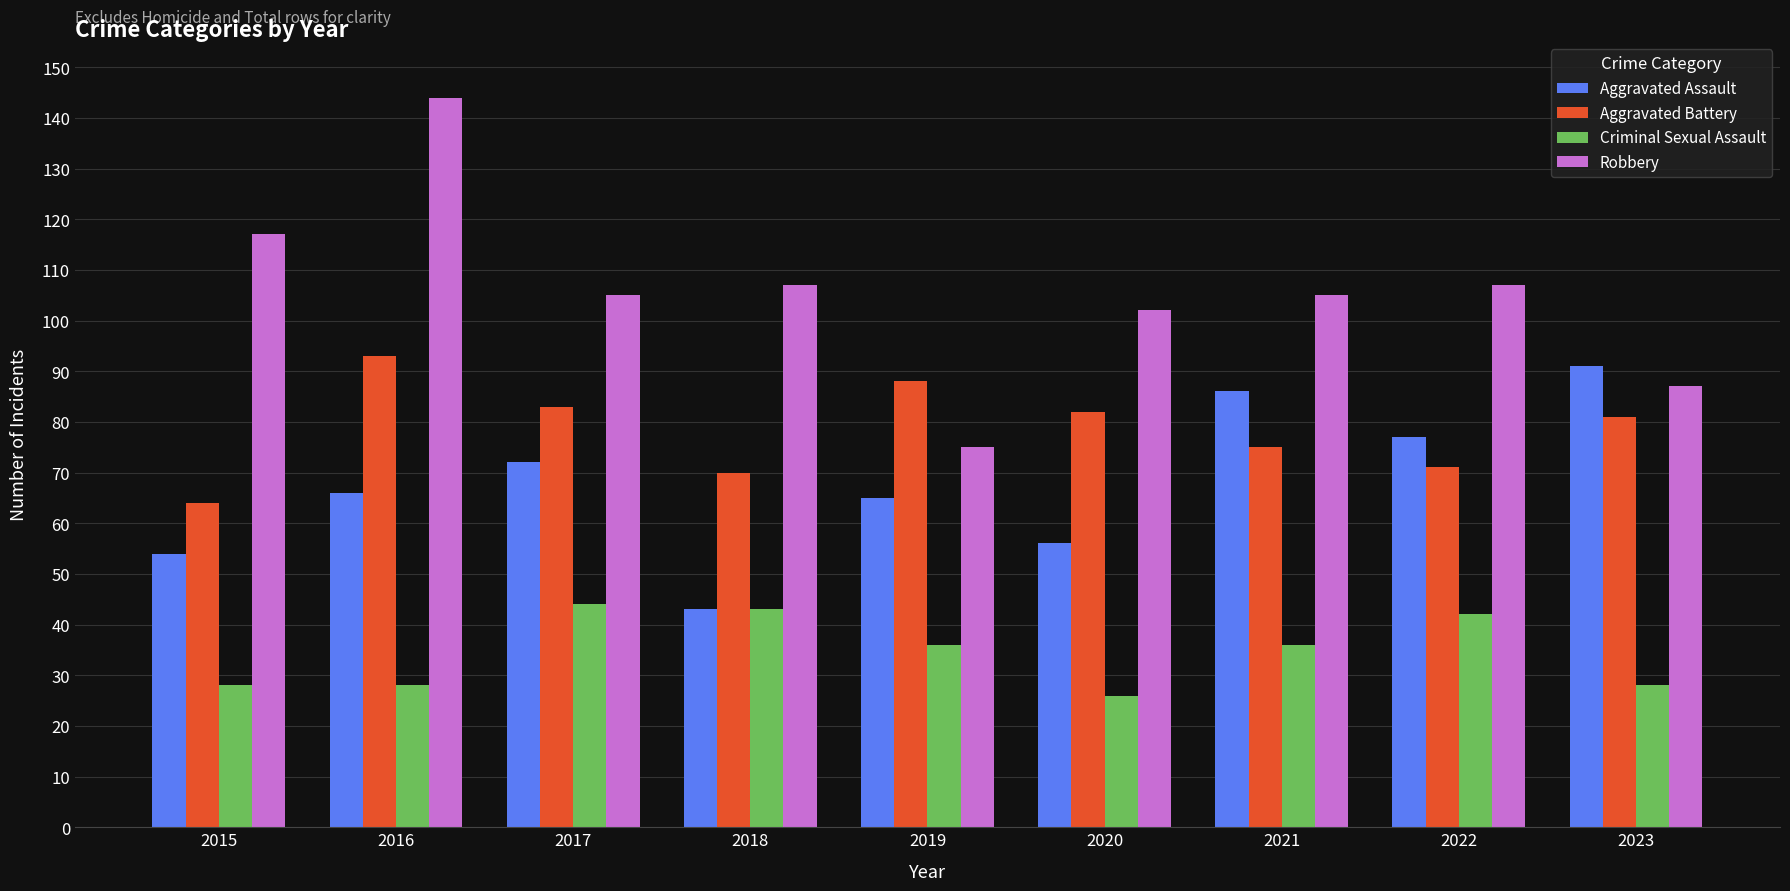

What is the sum of the Robbery values at 2018 and 2015?

224